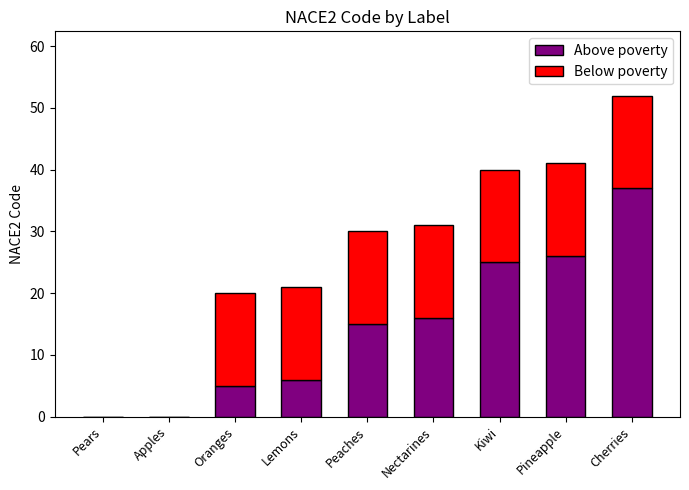

The Above poverty series shows 15 at Peaches. True or false?

True